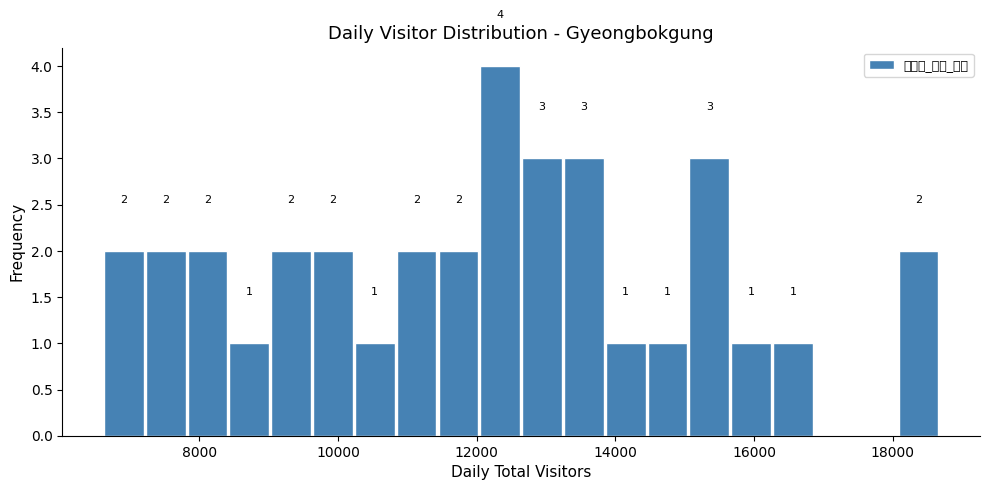

Around what value on the x-axis is the tallest bar? Give the approximate position of its centre, as read against the axis.

12400